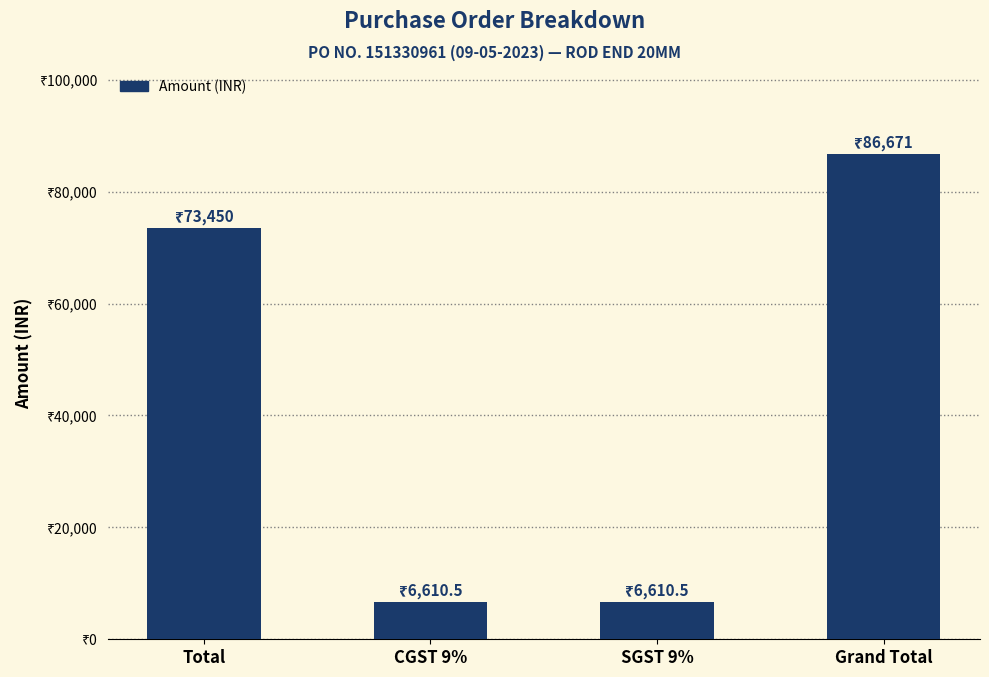

The chart shows a value of 6610.5 at SGST 9%. True or false?

True